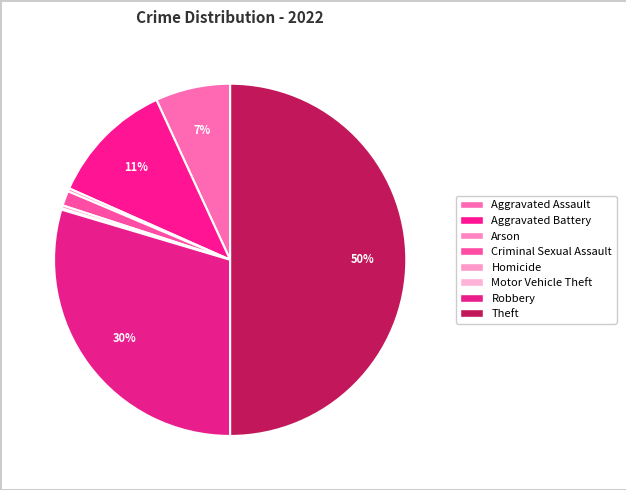

To the nearest percent, what is the difference between the largest and smallest slice percentages?

50%